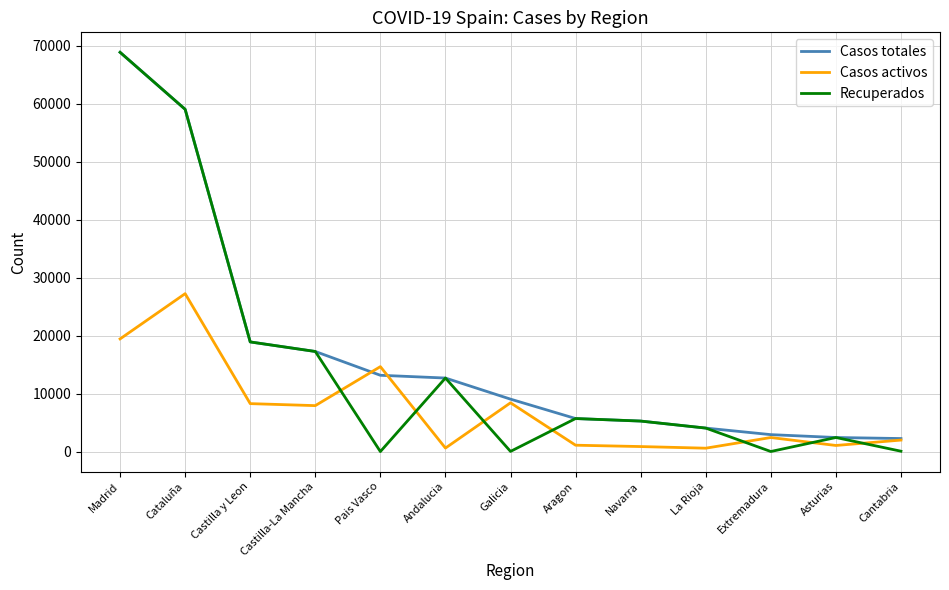

What is the difference between the second highest and second lowest values in the Recuperados series?

59009